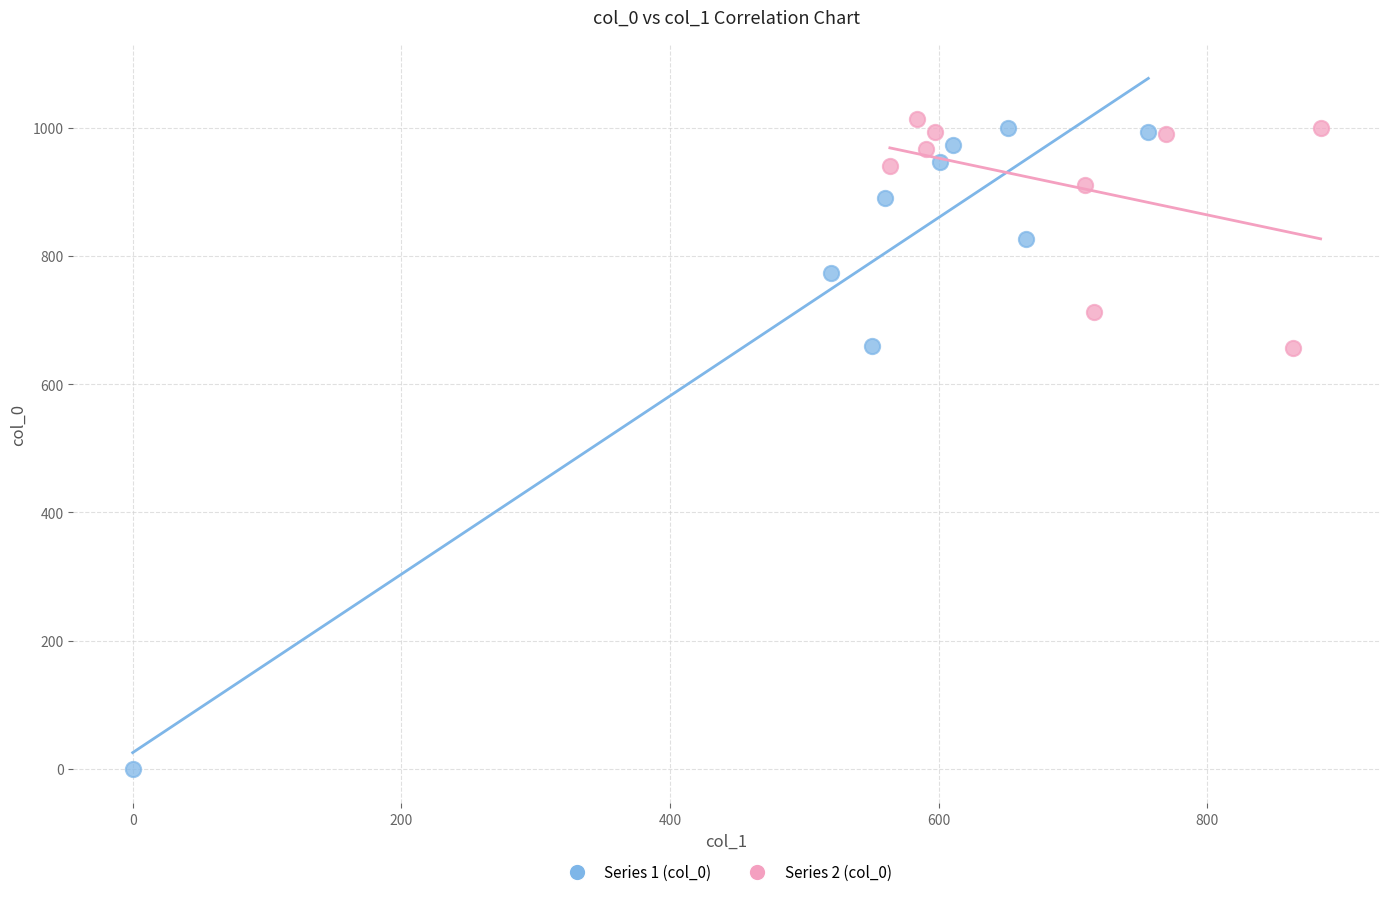

Which series reaches the minimum Y coordinate?

Series 1 (col_0)